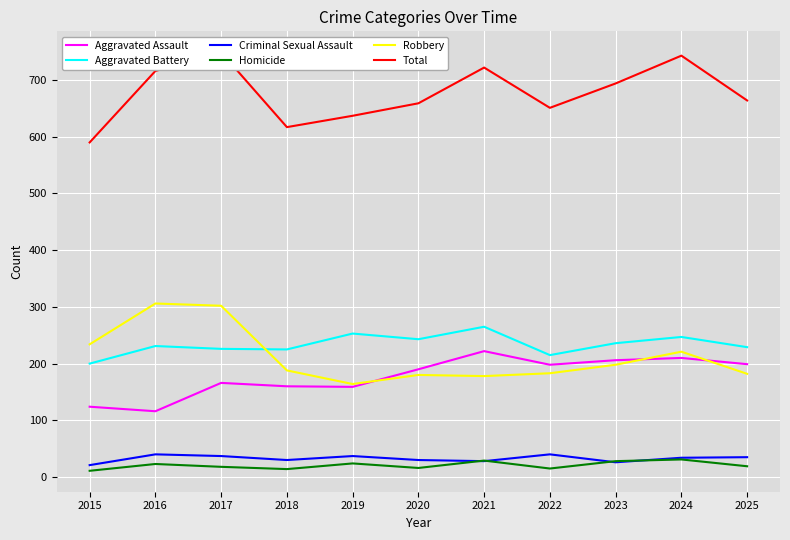

Which series ends up on top after the final intersection of Homicide and Criminal Sexual Assault?

Criminal Sexual Assault